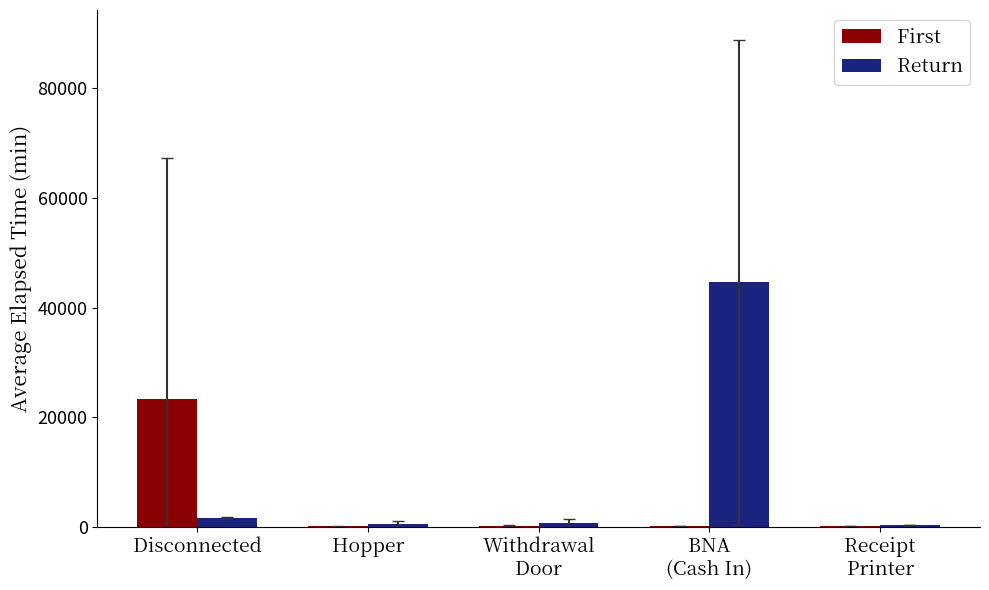

What is the highest value of the Return series?

44610.0